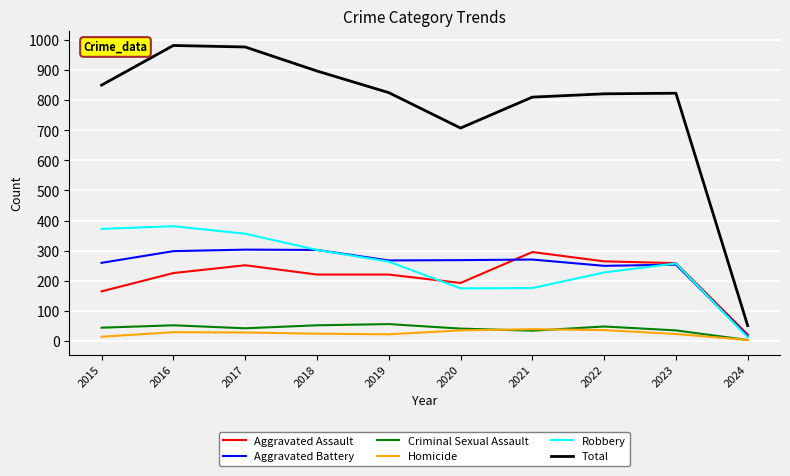

Is it true that Total equals 978 at 2017?

True